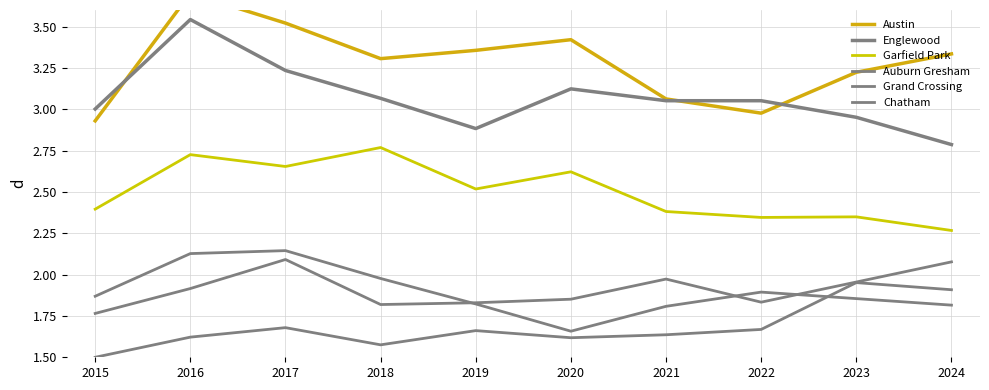

What is the sum of all Englewood values?

30.7